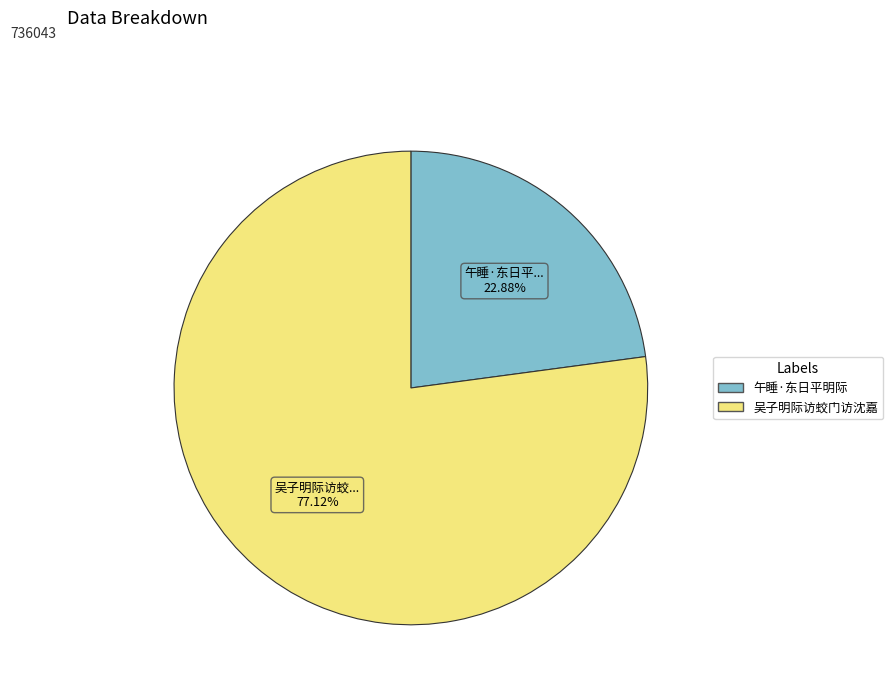

What is the smallest slice in the pie chart?

午睡·东日平明际